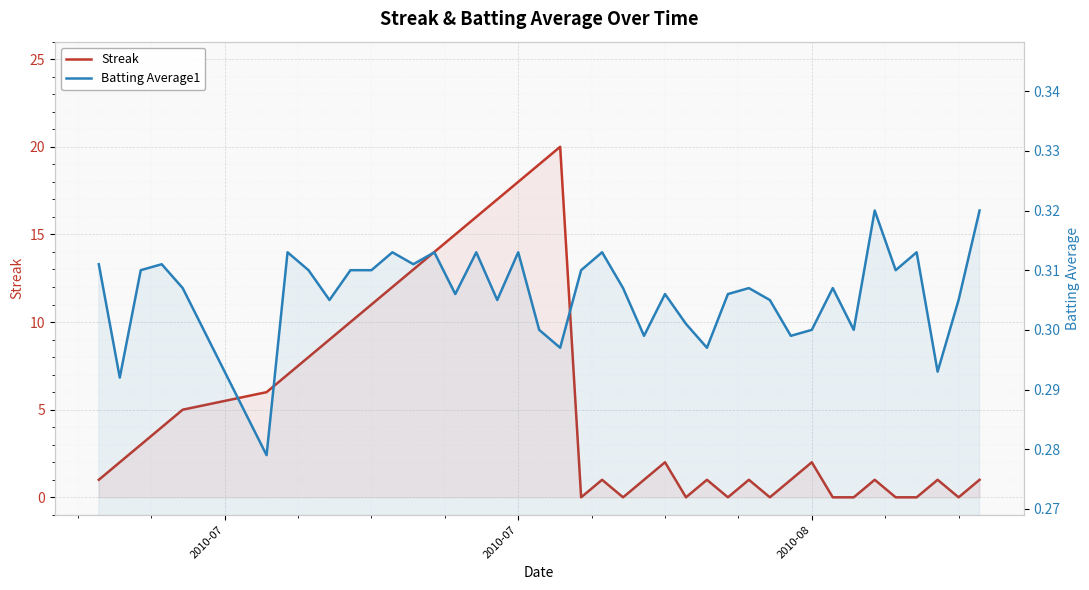

List the series in order of their overall mean, highest first.

Streak, Batting Average1